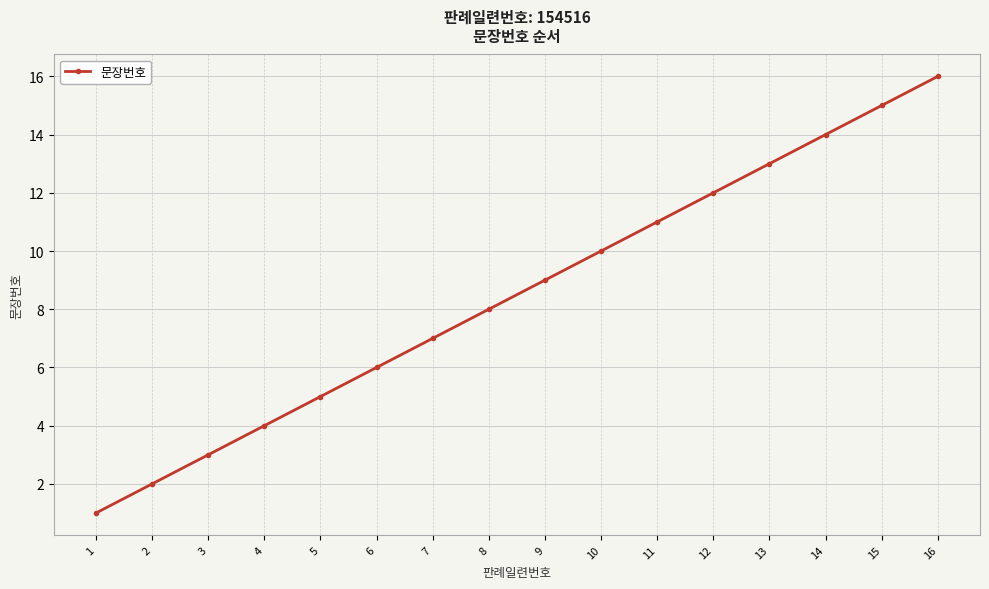

How many distinct data groups are displayed?

1